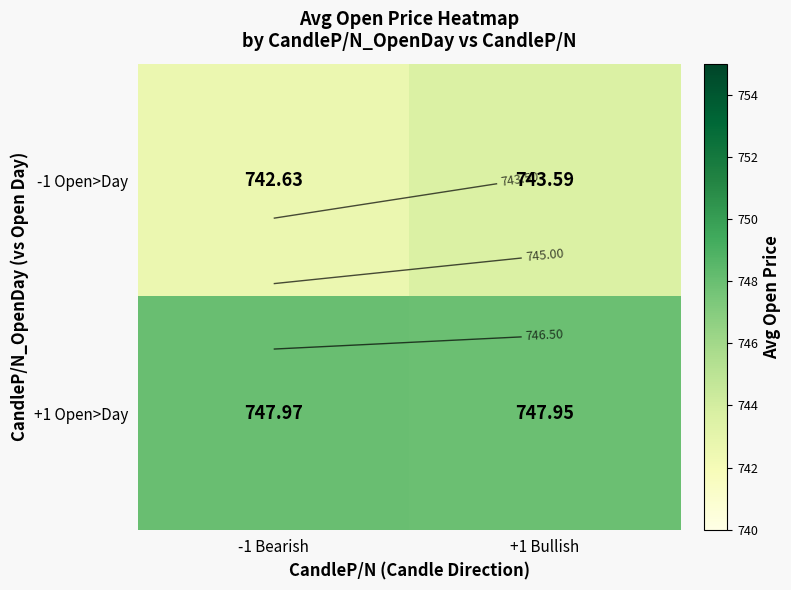

What is the minimum value for -1 Open>Day?

742.6